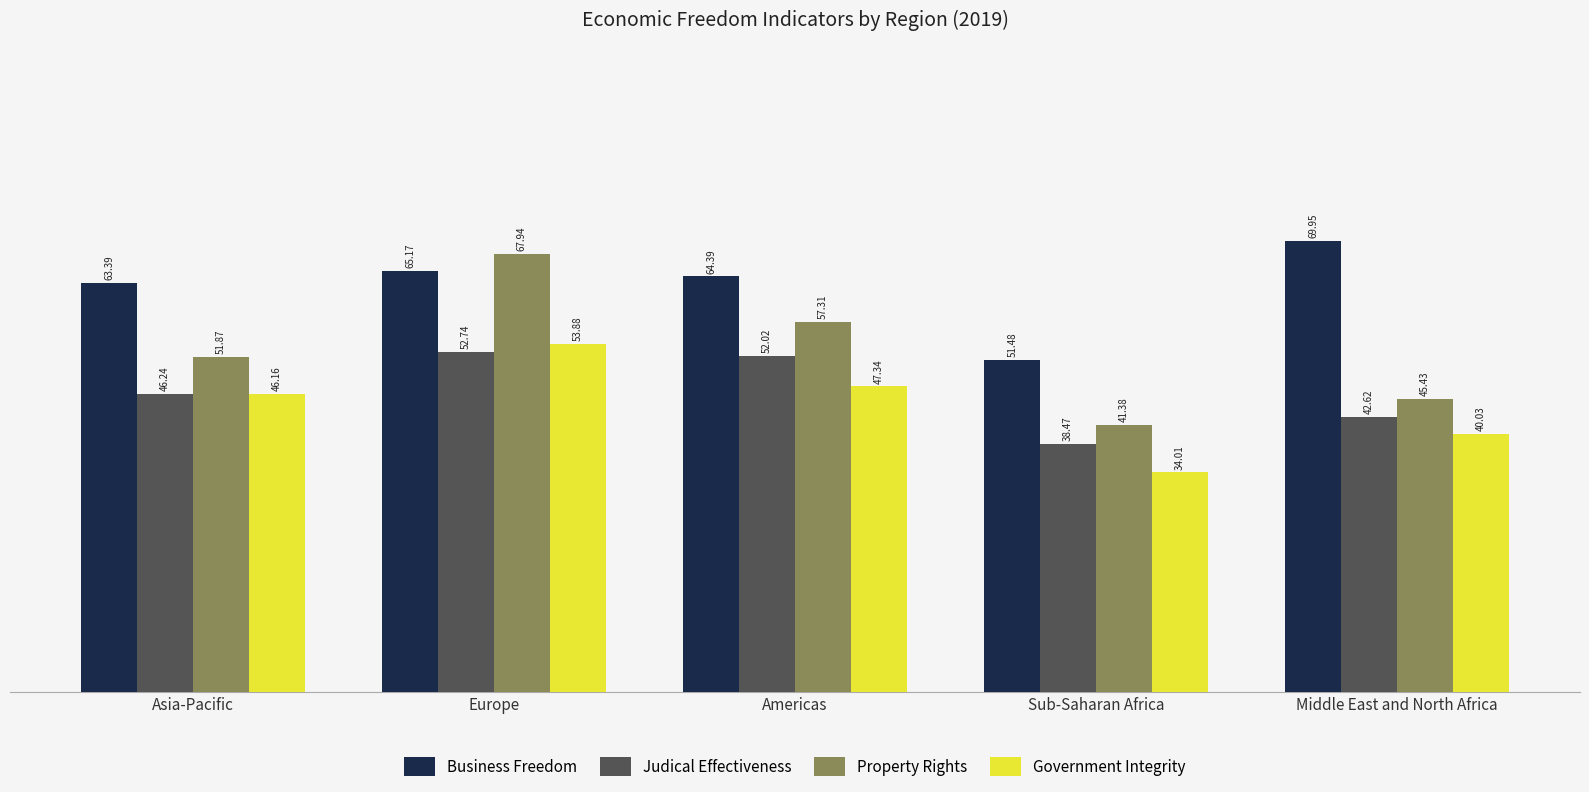

Reading left to right, transcribe all the data shown in this chart.

Business Freedom: Asia-Pacific=63.4	Europe=65.2	Americas=64.4	Sub-Saharan Africa=51.5	Middle East and North Africa=70.0
Judical Effectiveness: Asia-Pacific=46.2	Europe=52.7	Americas=52.0	Sub-Saharan Africa=38.5	Middle East and North Africa=42.6
Property Rights: Asia-Pacific=51.9	Europe=67.9	Americas=57.3	Sub-Saharan Africa=41.4	Middle East and North Africa=45.4
Government Integrity: Asia-Pacific=46.2	Europe=53.9	Americas=47.3	Sub-Saharan Africa=34.0	Middle East and North Africa=40.0